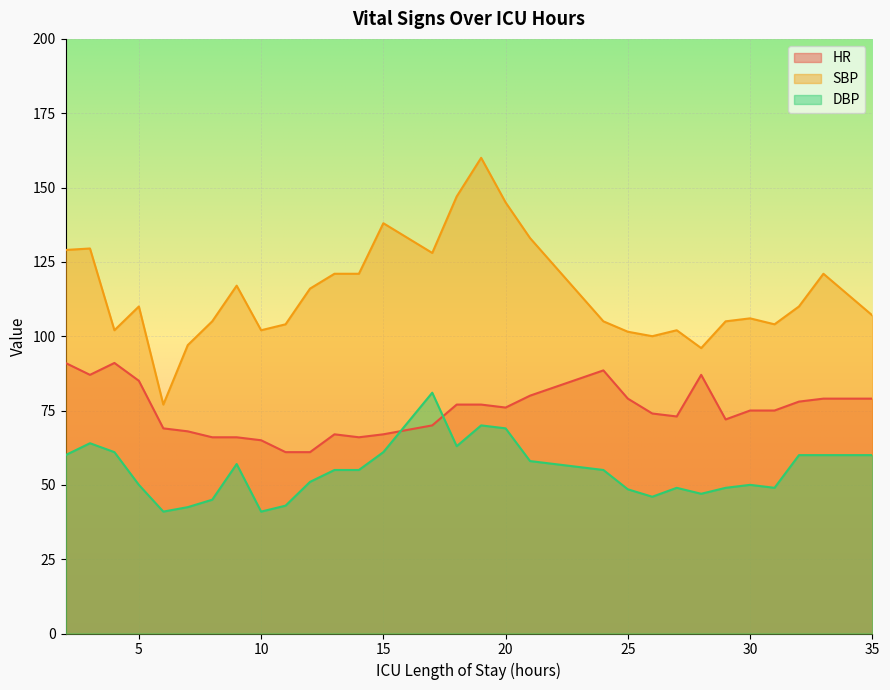

Where does the HR series first go above 75?

2